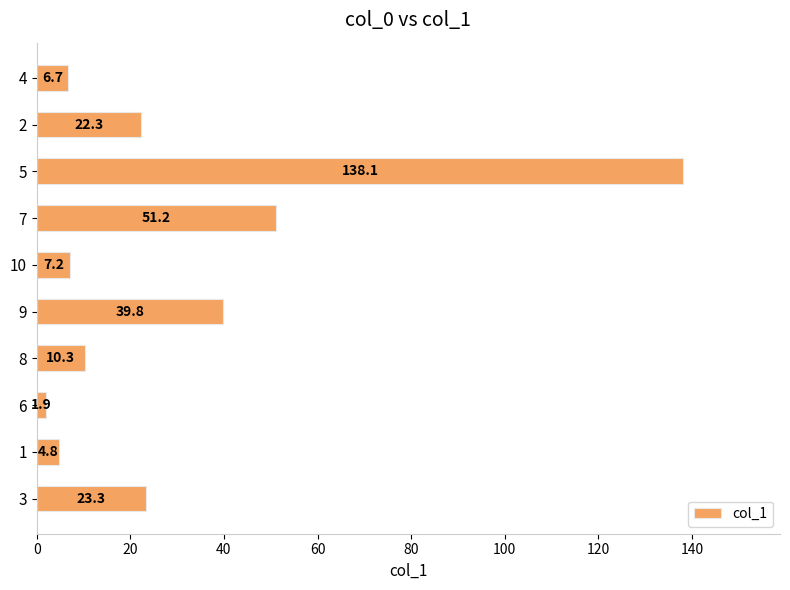

List the labels in order of value, smallest first.

6, 1, 4, 10, 8, 2, 3, 9, 7, 5